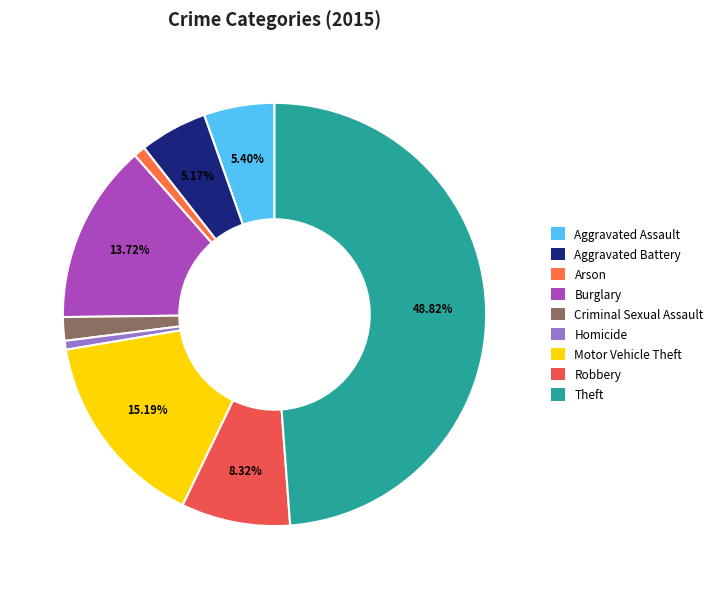

How many slices are in this pie chart?

9